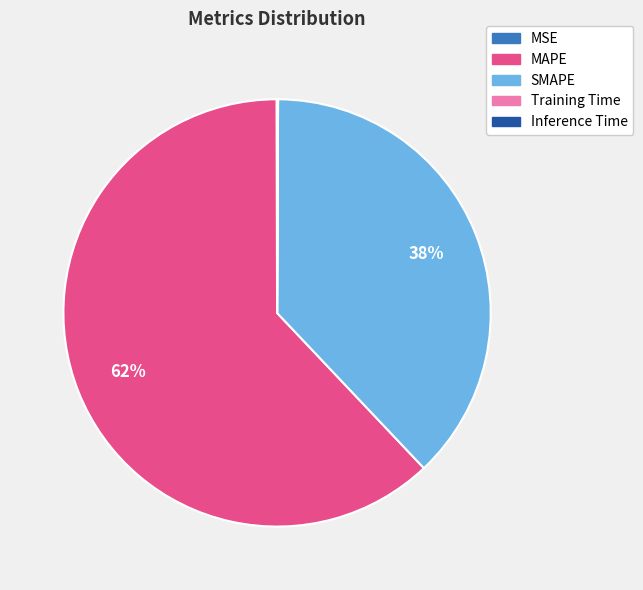

Which category has the biggest portion of the pie?

MAPE